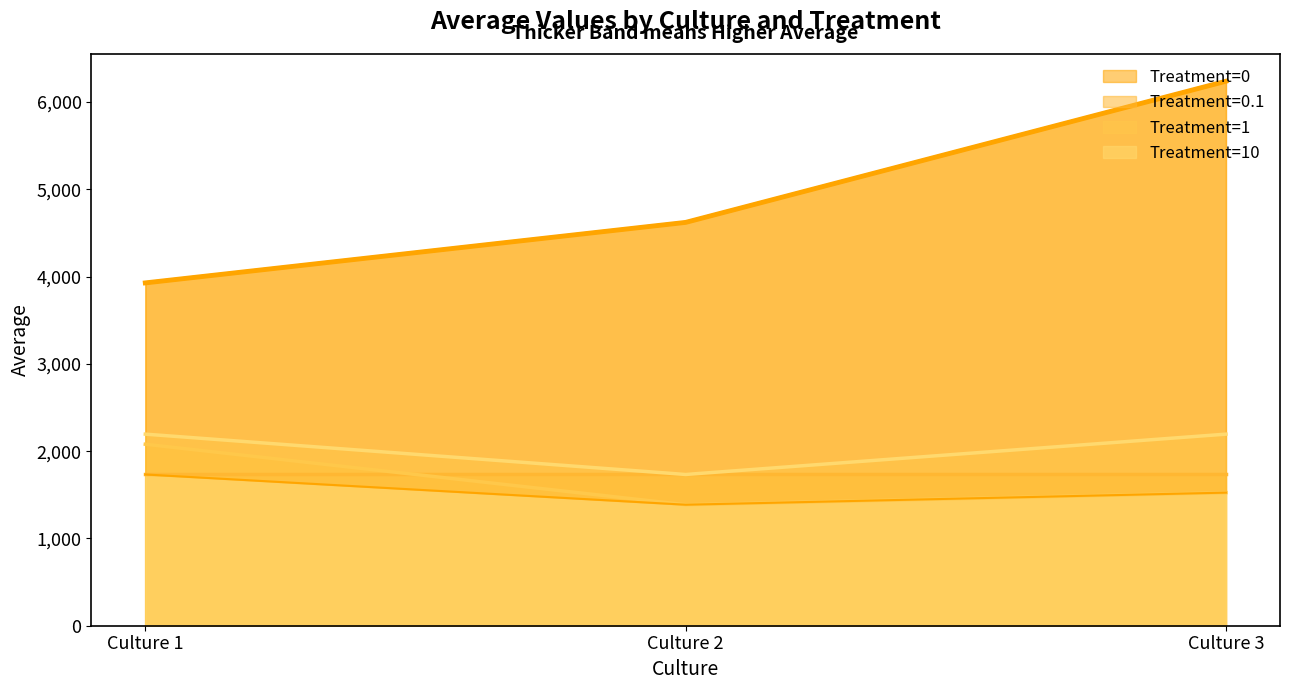

List the labels in order of Treatment=1 value, smallest first.

Culture 2, Culture 3, Culture 1